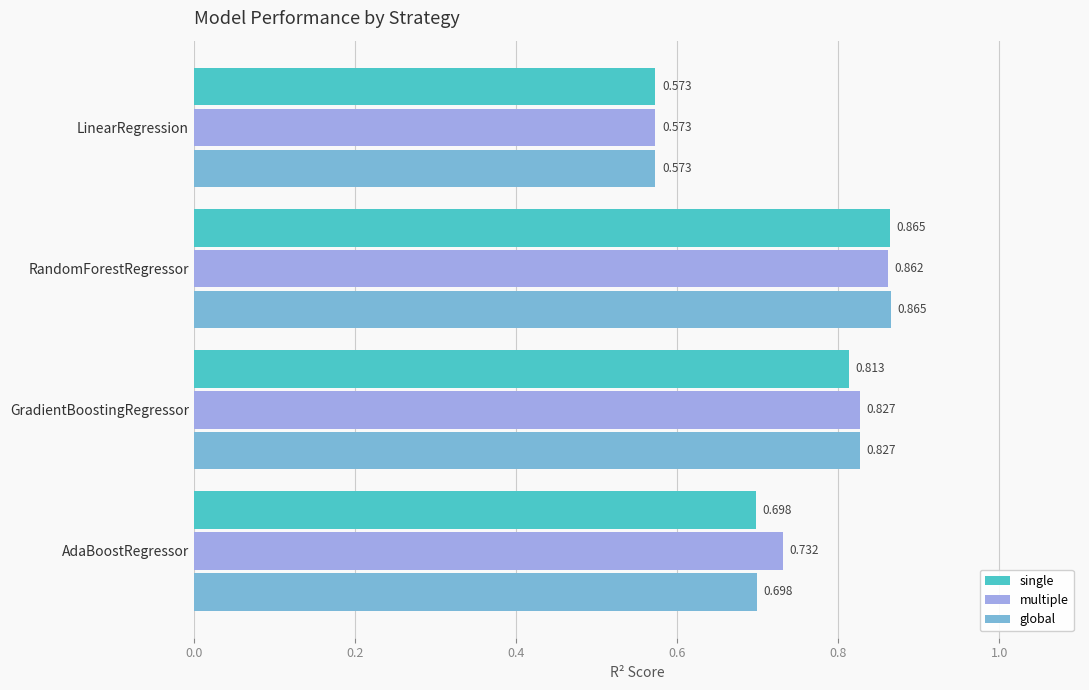

At which label does multiple reach its minimum?

LinearRegression